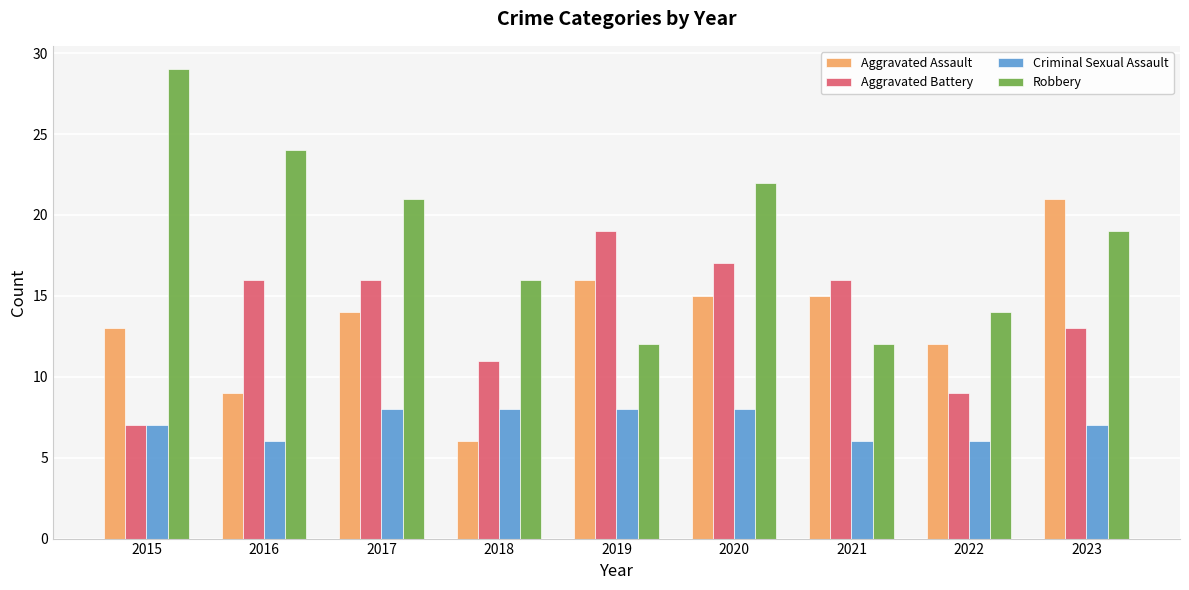

Are the bars horizontal?

No